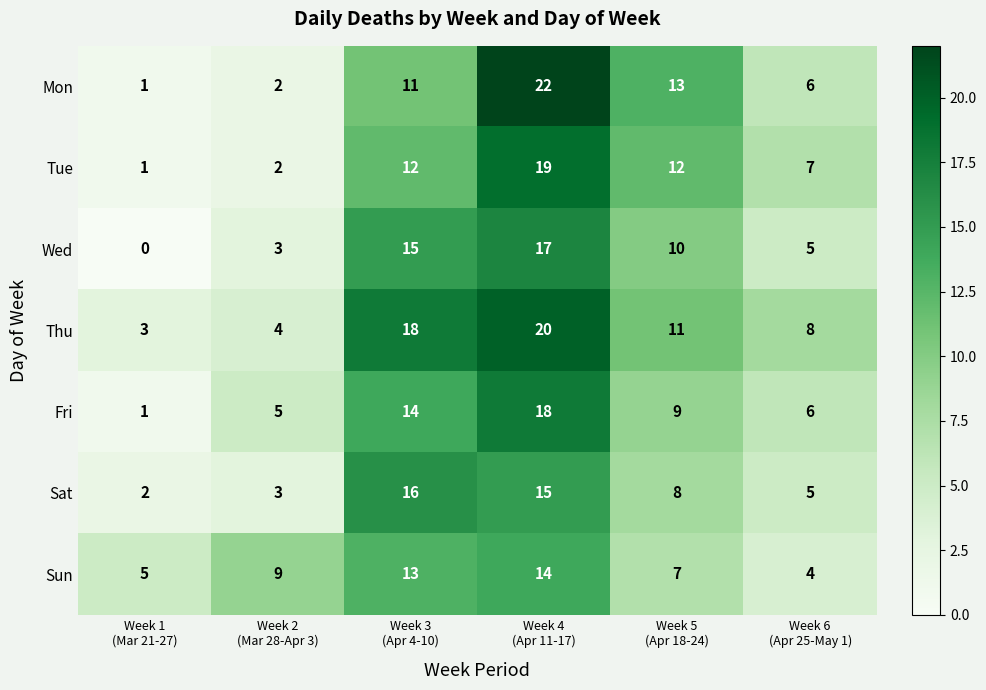

What is the total value across all series at Week 6
(Apr 25-May 1)?

41